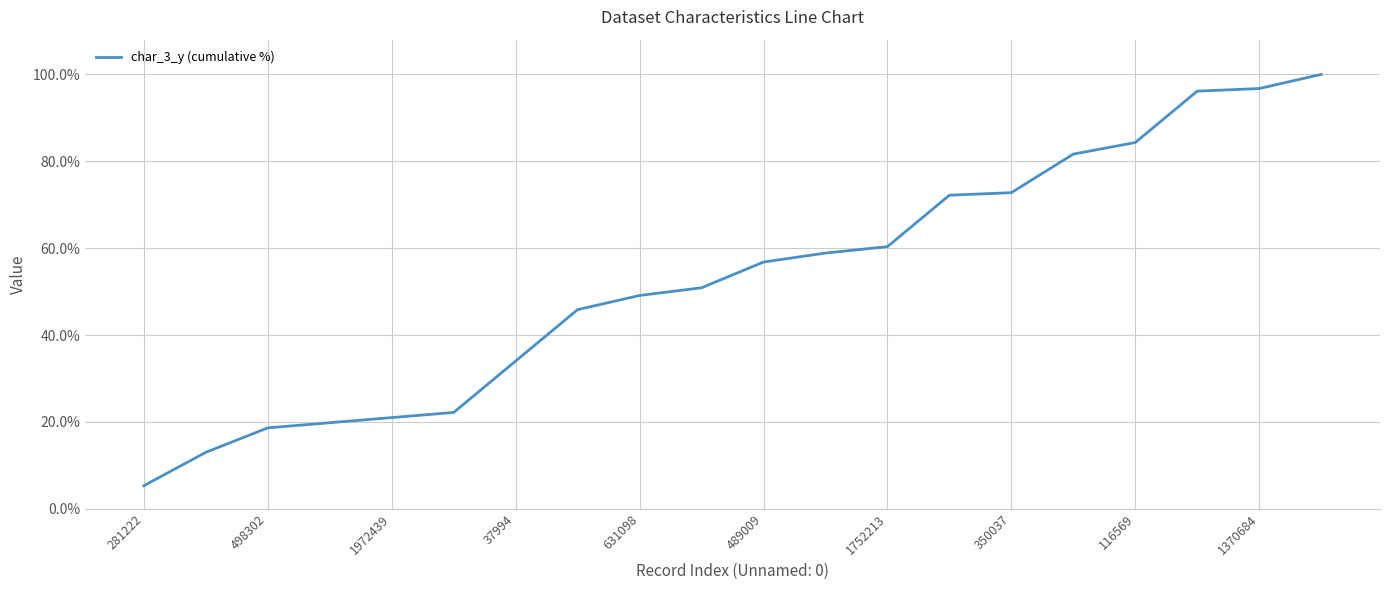

What is the smallest value displayed?

5.3